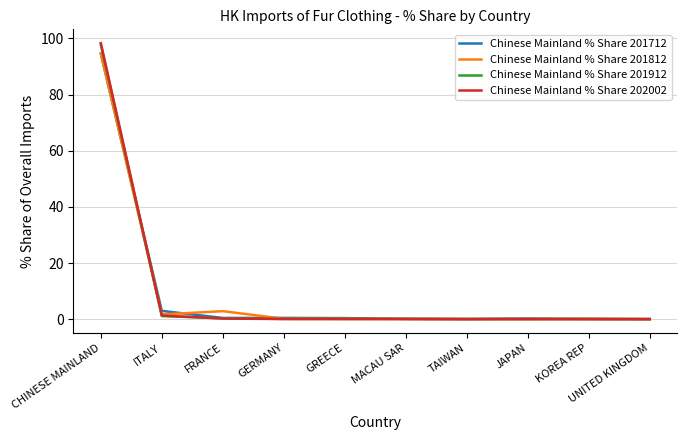

Is the value of Chinese Mainland % Share 201812 at CHINESE MAINLAND greater than the value of Chinese Mainland % Share 201712 at JAPAN?

Yes